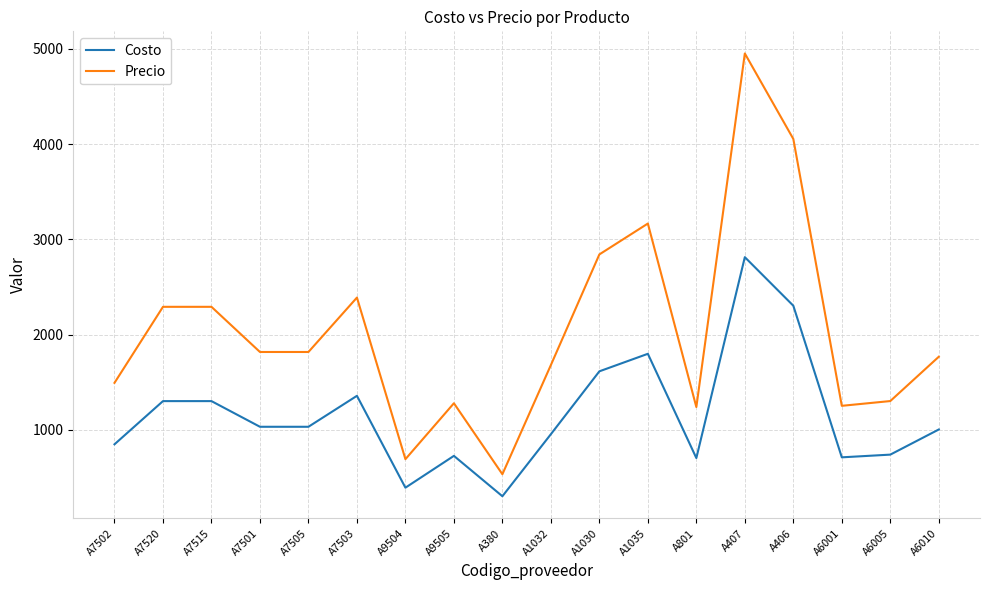

How many values in the Costo series exceed 1033?

9